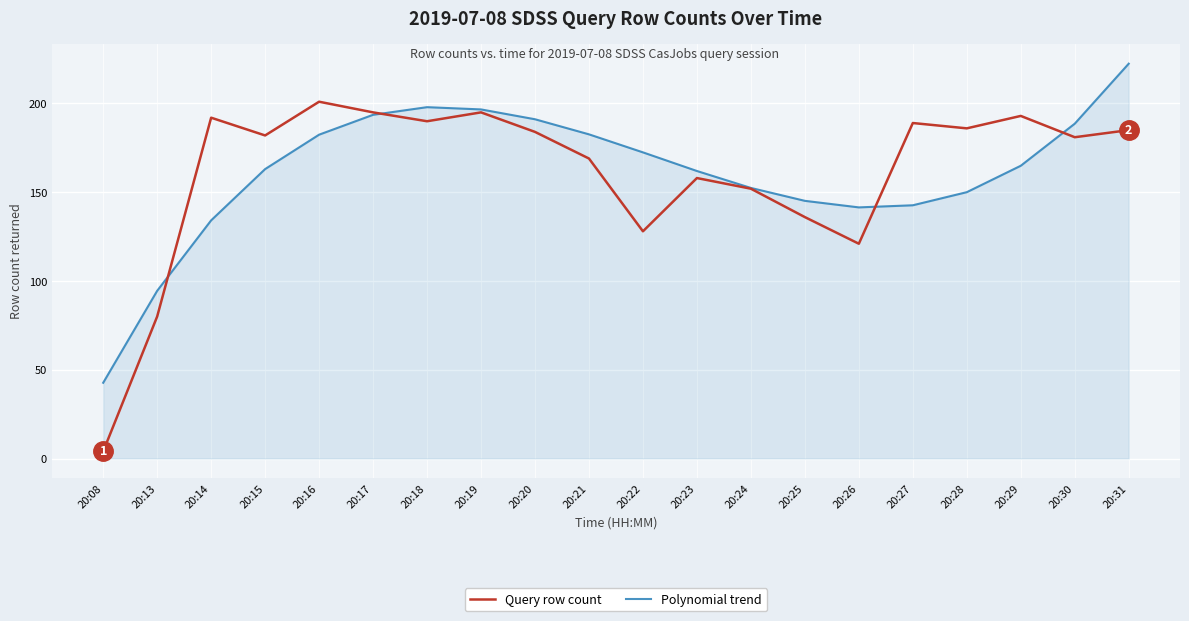

Does the chart display data point markers on the line(s)?

No